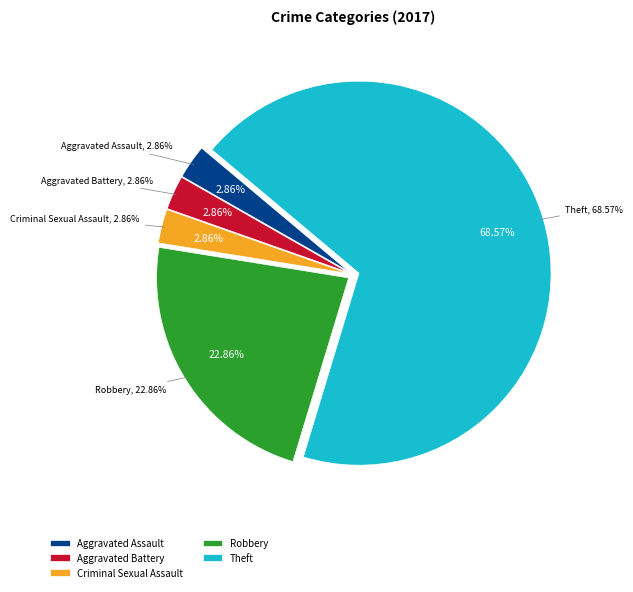

What is the total percentage of Theft and Aggravated Assault?

71.4%